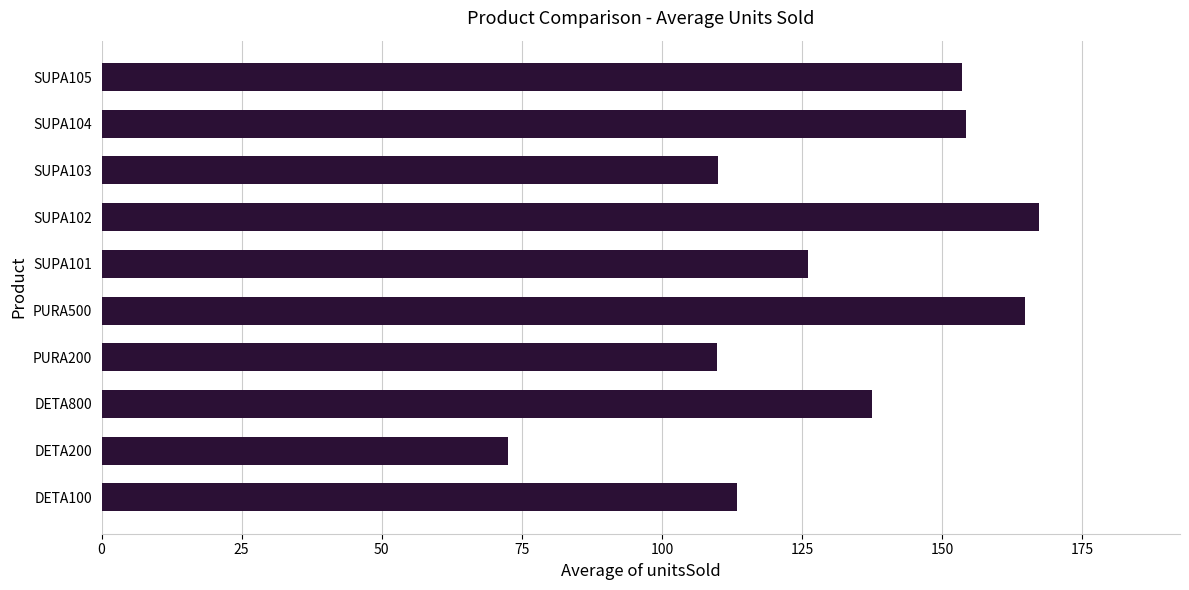

How many values are below 137?

5